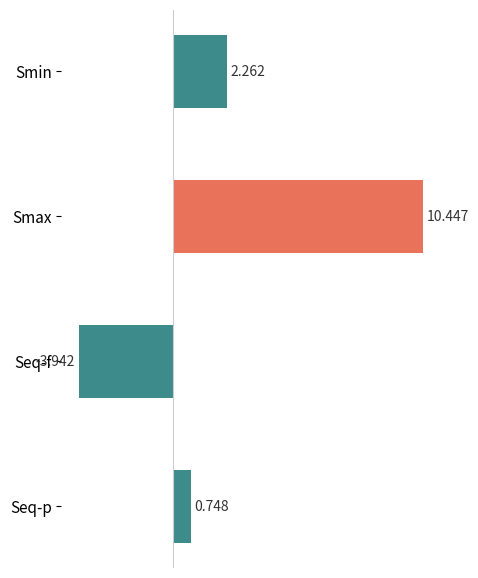

How many values are above zero?

3